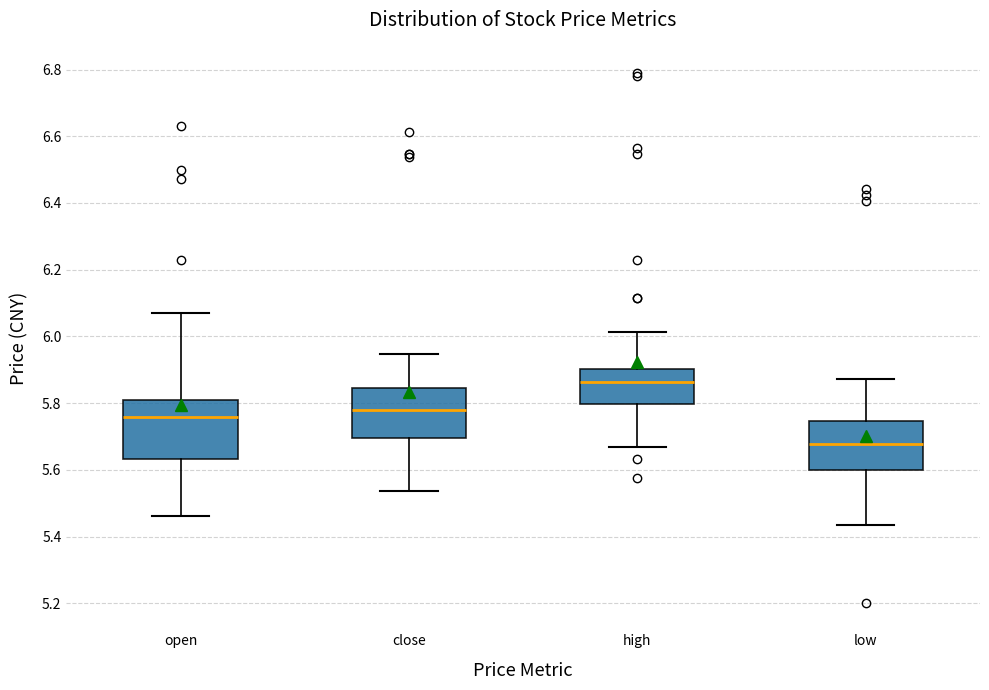

Which box's median line is the highest?

high